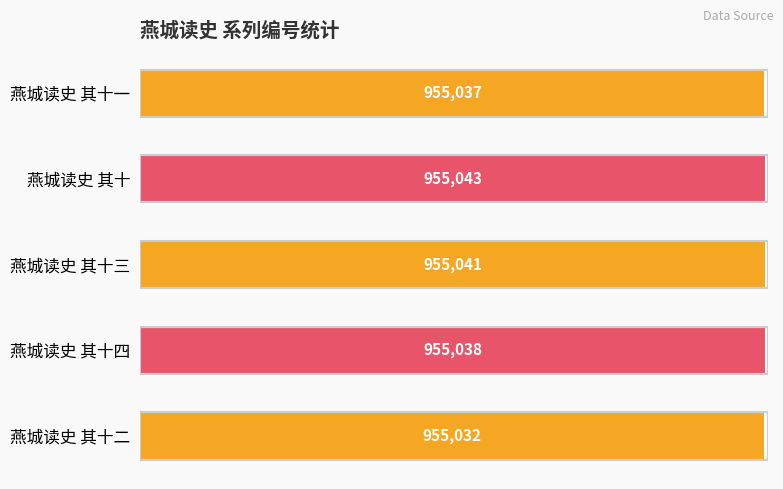

Approximately how many times larger is the value at 燕城读史 其十一 compared to 燕城读史 其十三?

1.0